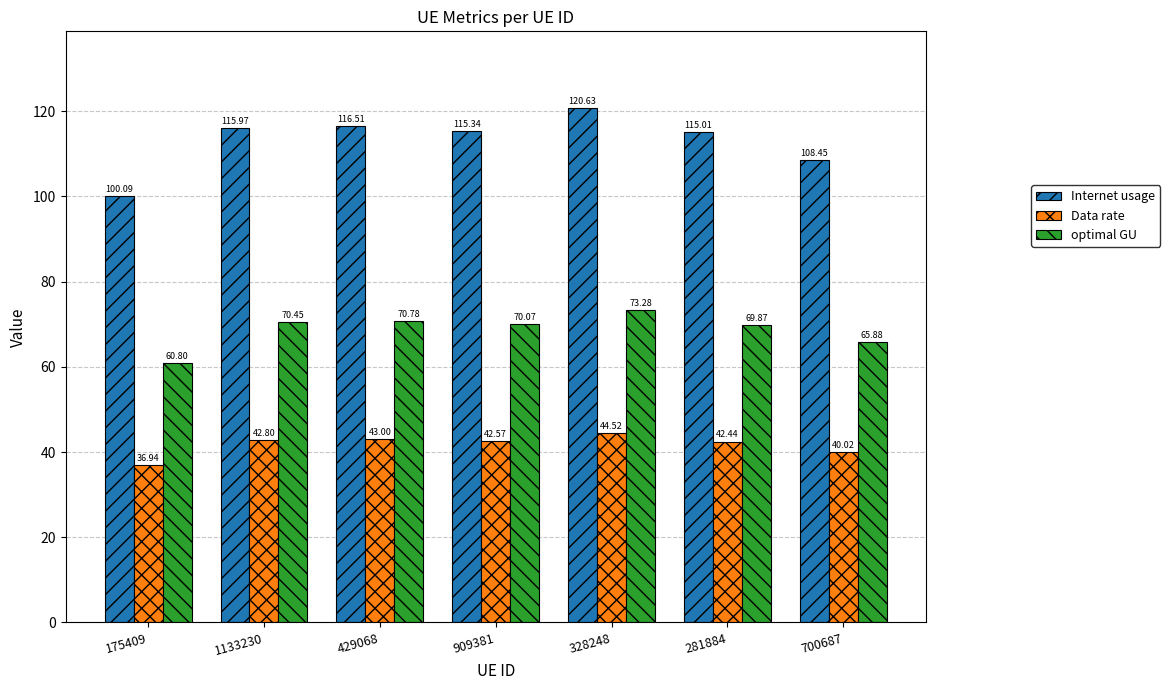

What is the difference between the highest and lowest values at 700687?

68.4